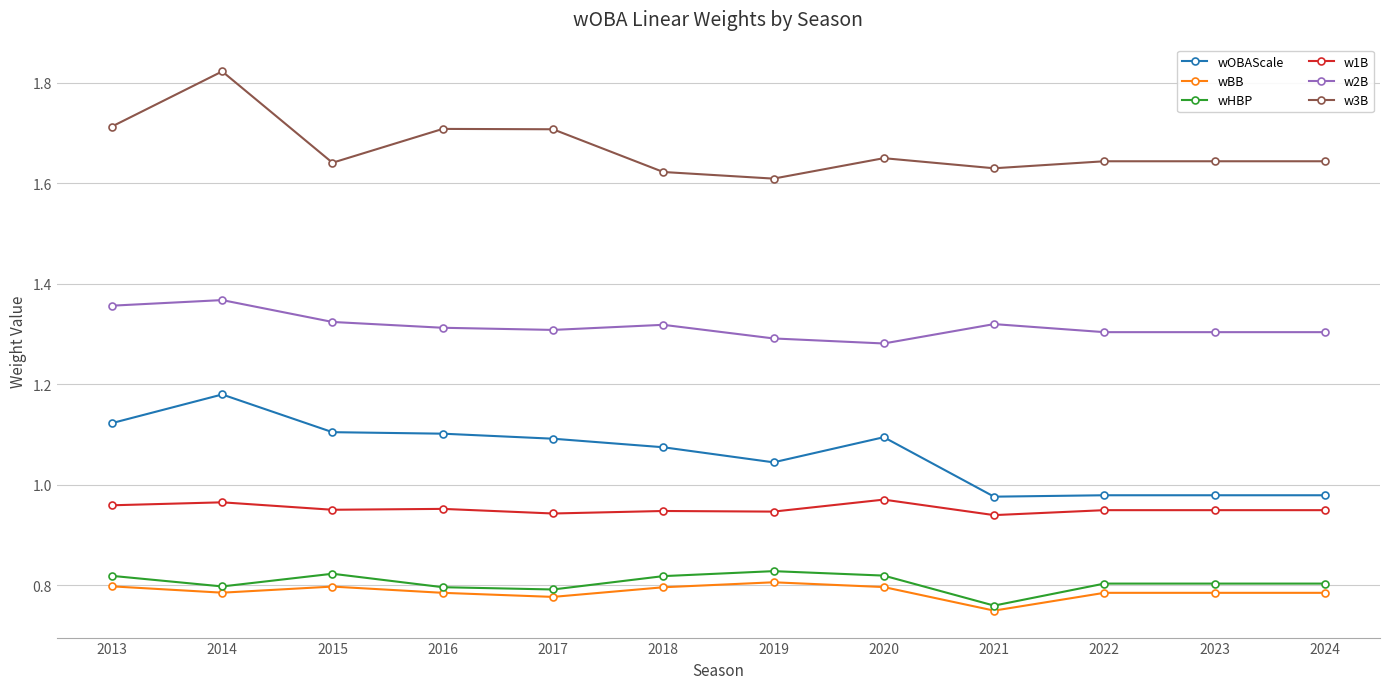

Where is the first local minimum for w3B?

2015